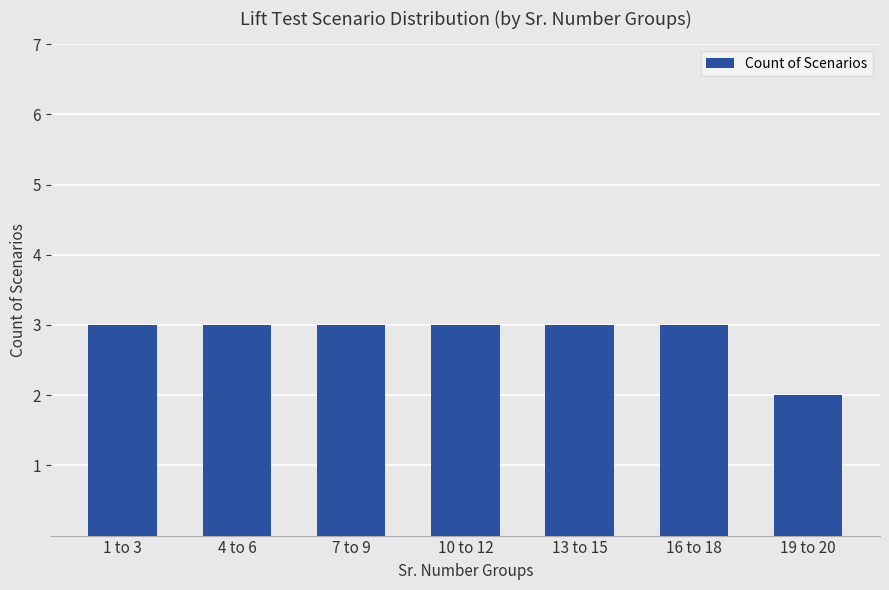

Is it true that the value at 13 to 15 is 3?

True